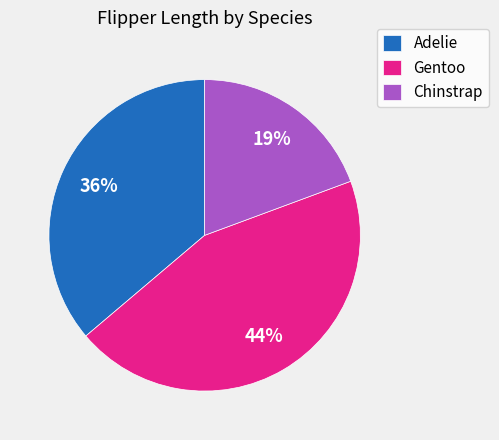

Count the number of slices in the pie.

3